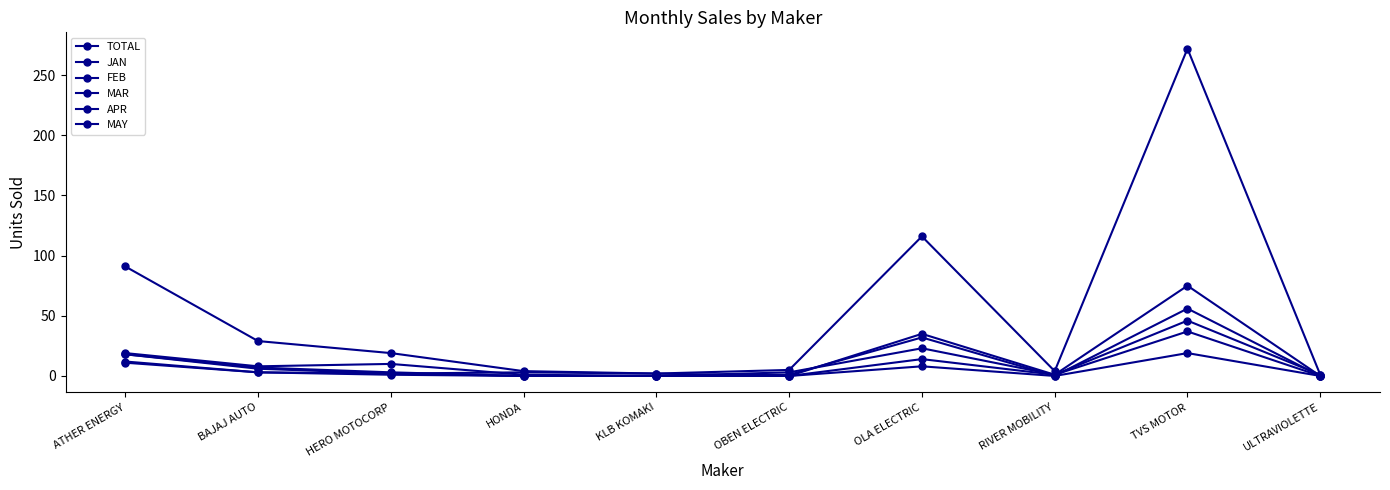

What is the difference between the TOTAL values at OBEN ELECTRIC and BAJAJ AUTO?

24